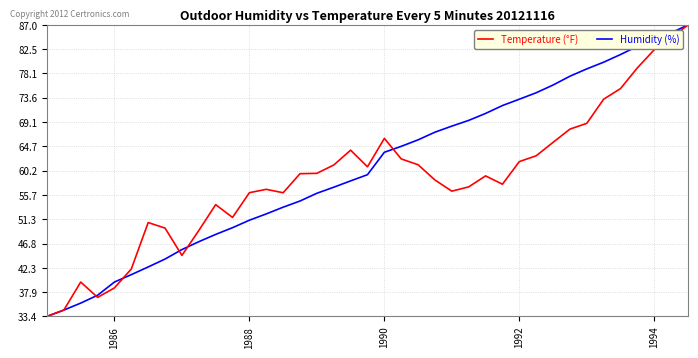

True or false: Humidity (%) and Temperature (°F) intersect in this chart.

True